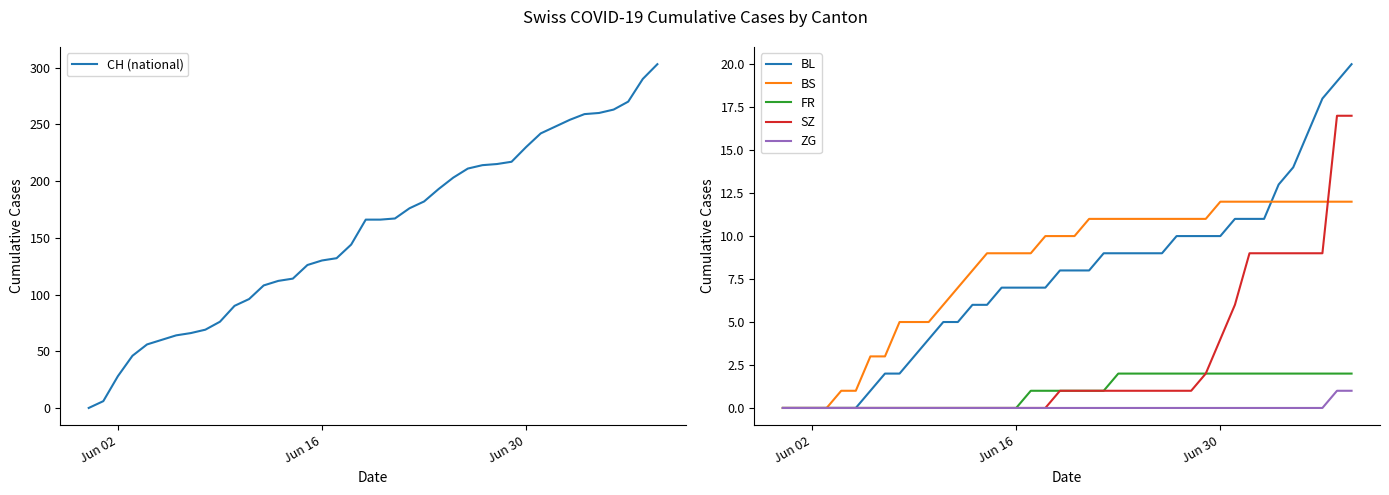

How many categories are shown in the chart?

40